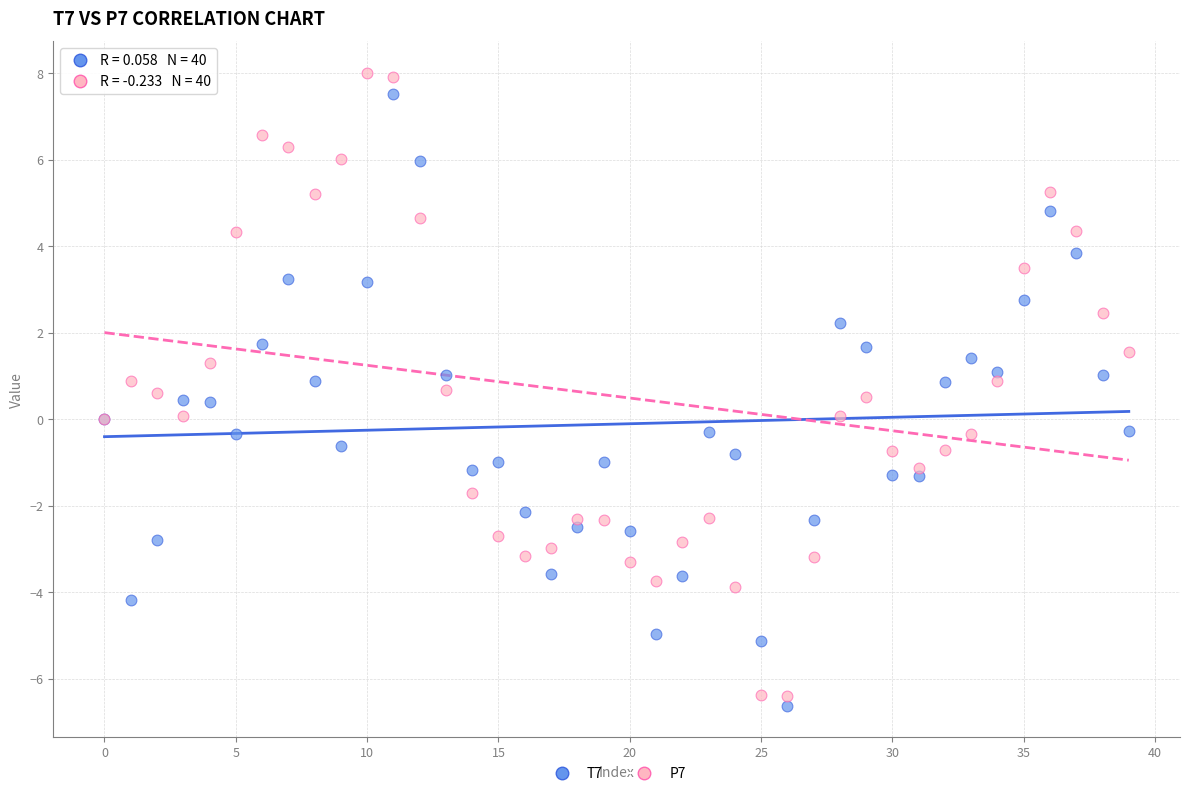

Which series has the largest Y range (max minus min)?

P7